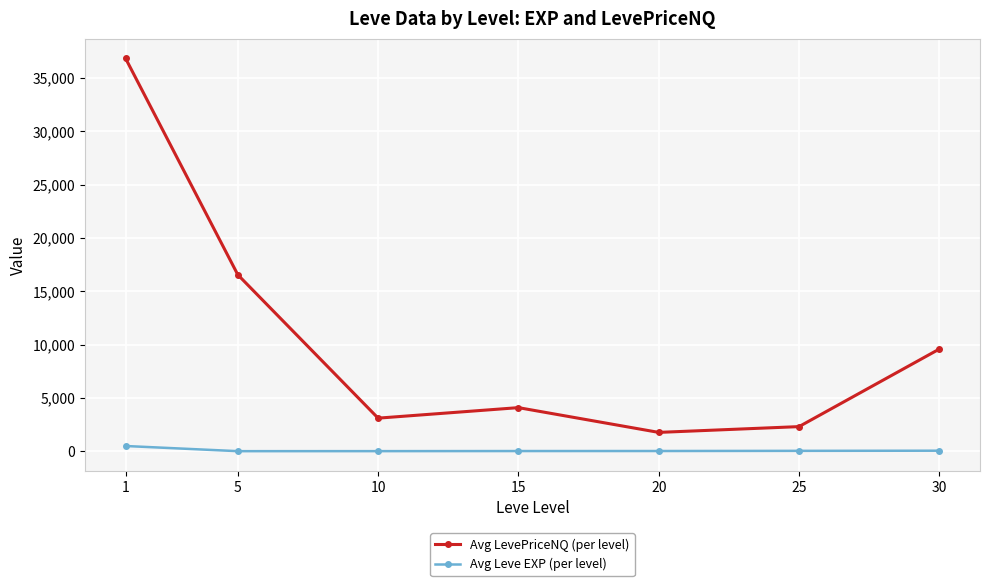

What is the greatest value displayed?

36830.7